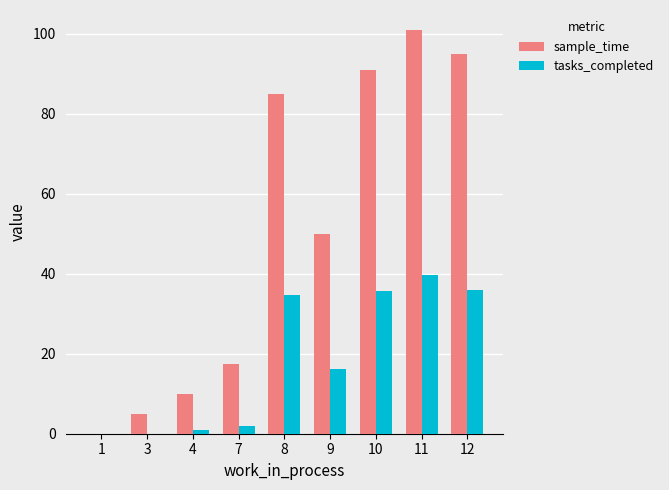

What is the sum of the sample_time values at 10 and 7?

108.3